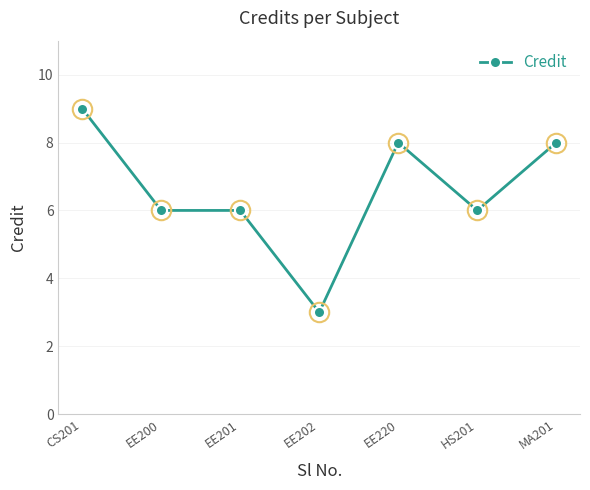

Approximately how many times larger is the value at EE220 compared to EE201?

1.3